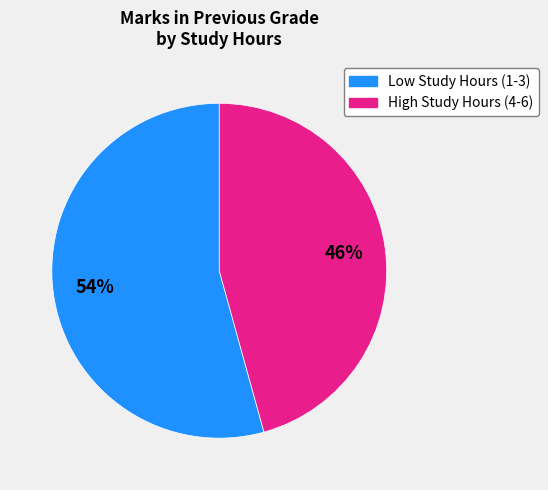

To the nearest percent, what is the average slice percentage?

50%